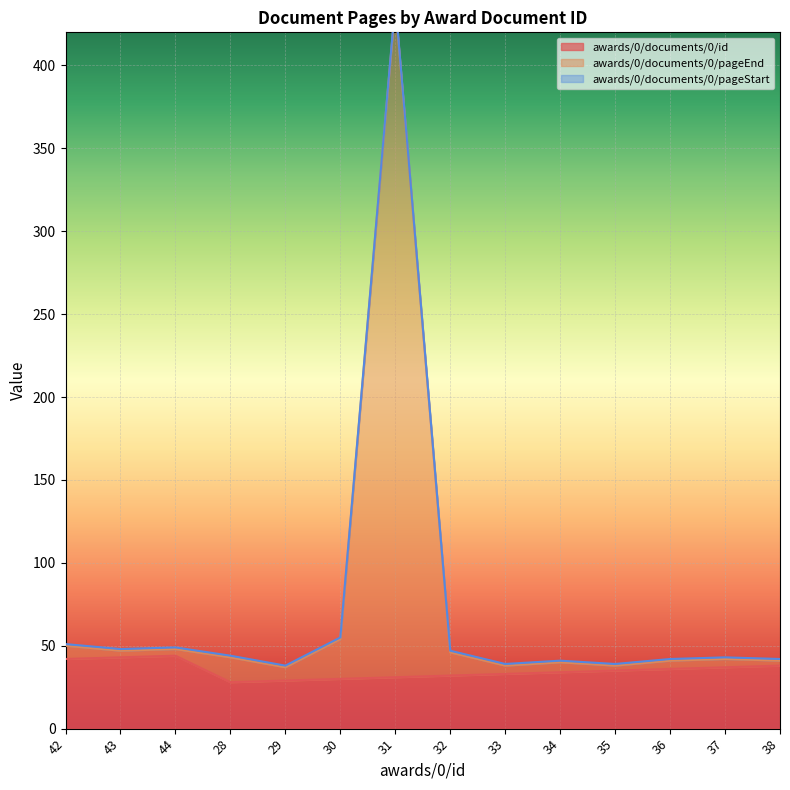

Where does the awards/0/documents/0/id series first go above 35?

42